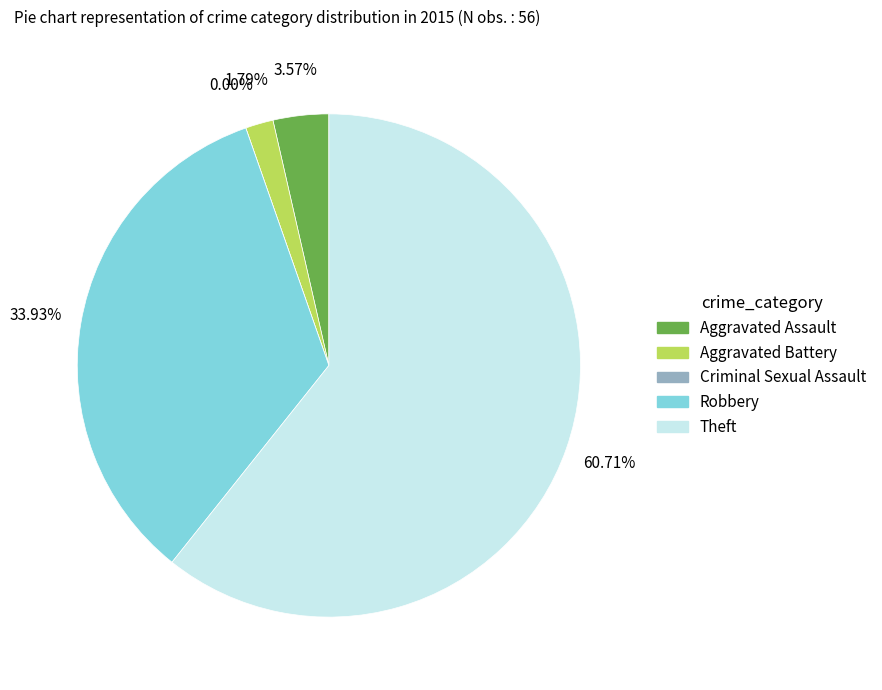

What is the smallest slice in the pie chart?

Criminal Sexual Assault